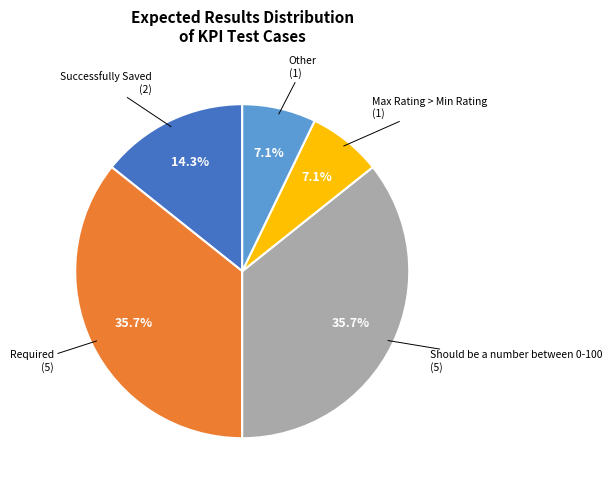

Does any single category account for the majority?

No